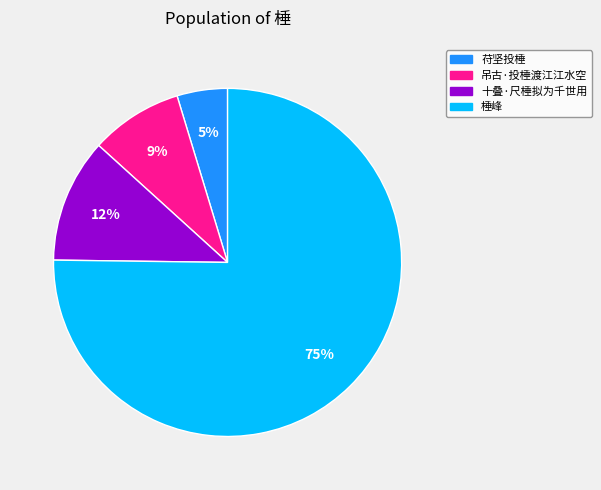

Which slice represents more than half of the pie?

棰峰